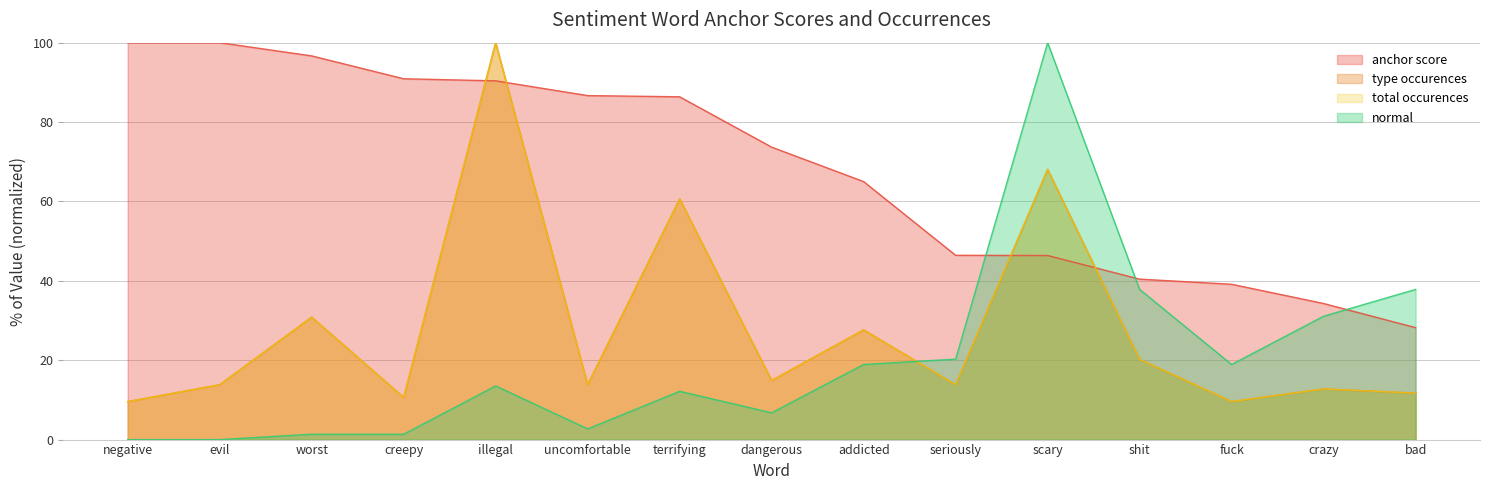

The value of total_occurences at fuck is 9.6. True or false?

True